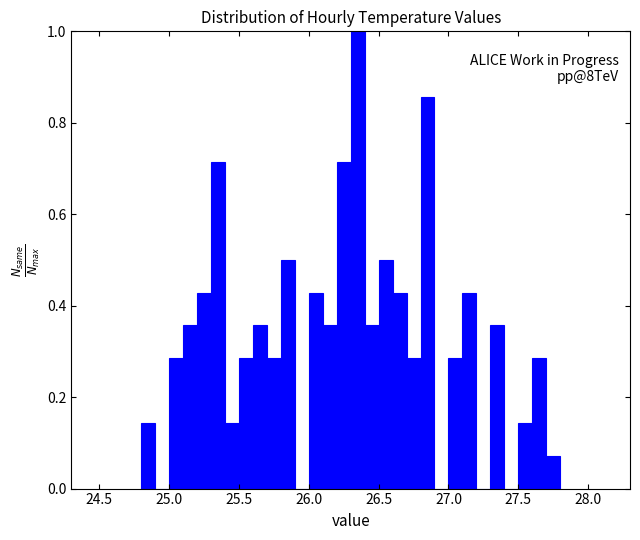

Read against the x-axis, roughly where is the centre of the tallest bar?

26.35